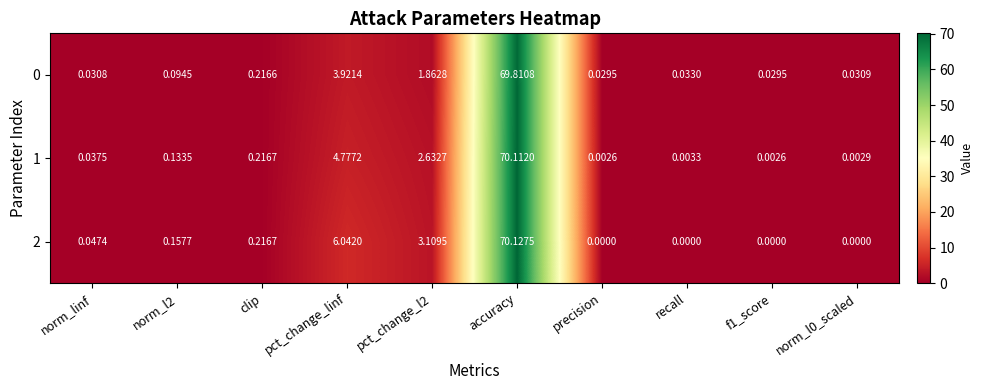

Which series has the largest range (max minus min)?

2